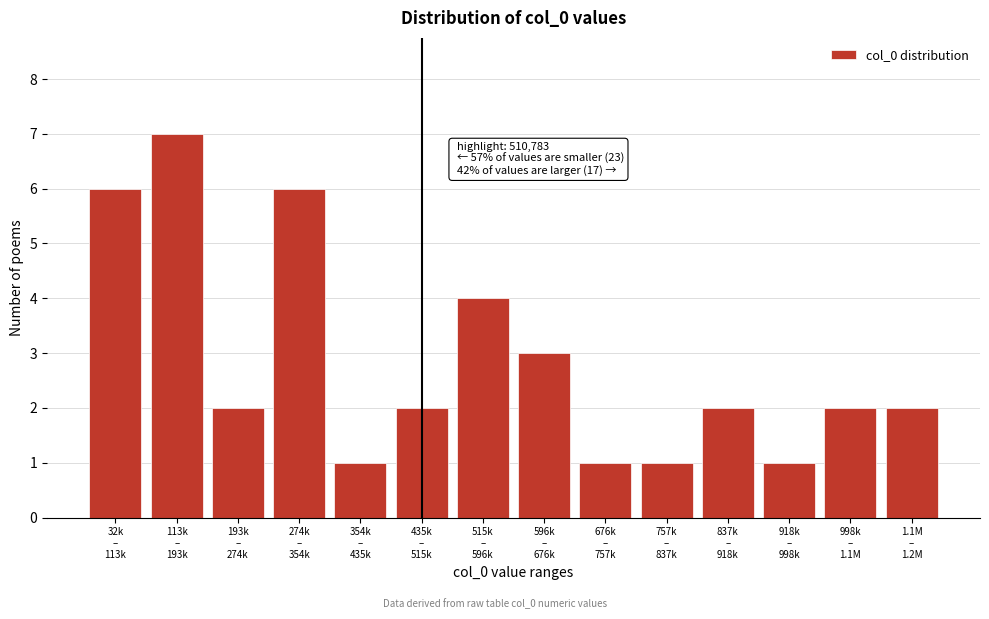

Reading left to right, extract all data points from this chart.

6	7	2	6	1	2	4	3	1	1	2	1	2	2